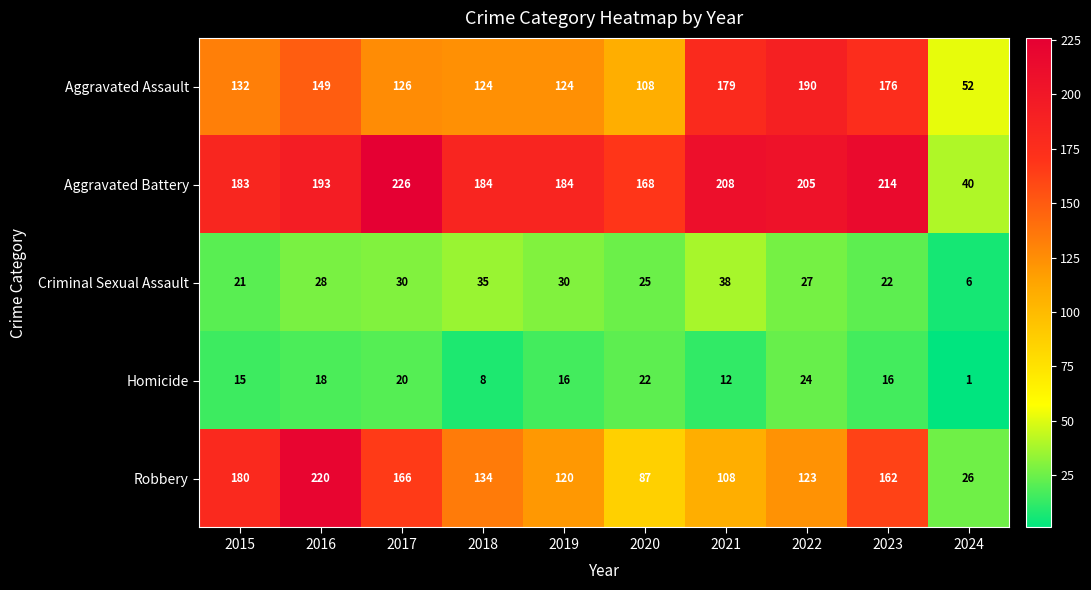

What is the difference between the second highest and second lowest values in the Aggravated Assault series?

71